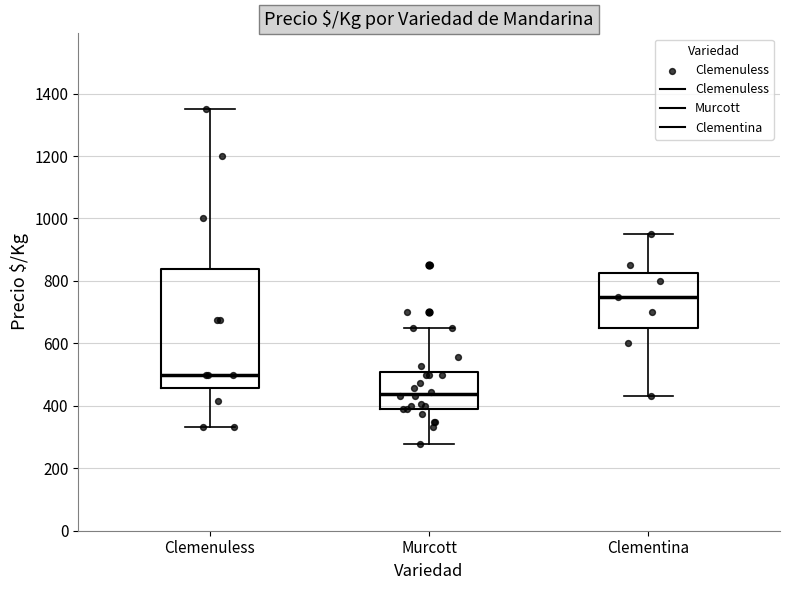

Reading left to right, transcribe this box plot: for each box, give where its median line is, the range the box spans, and where its two whiskers end, as read against the y-axis. The values are not printed on the chart, so give them approximately, as read against the axis.

Clemenuless: median 500, box 460 to 840, whiskers 340 to 1360
Murcott: median 440, box 380 to 500, whiskers 280 to 660
Clementina: median 760, box 660 to 820, whiskers 440 to 960